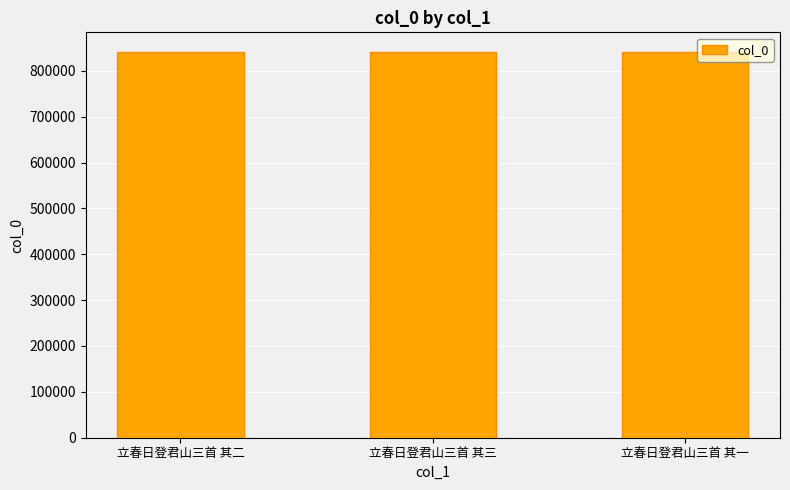

The value at 立春日登君山三首 其二 is 841855. True or false?

True